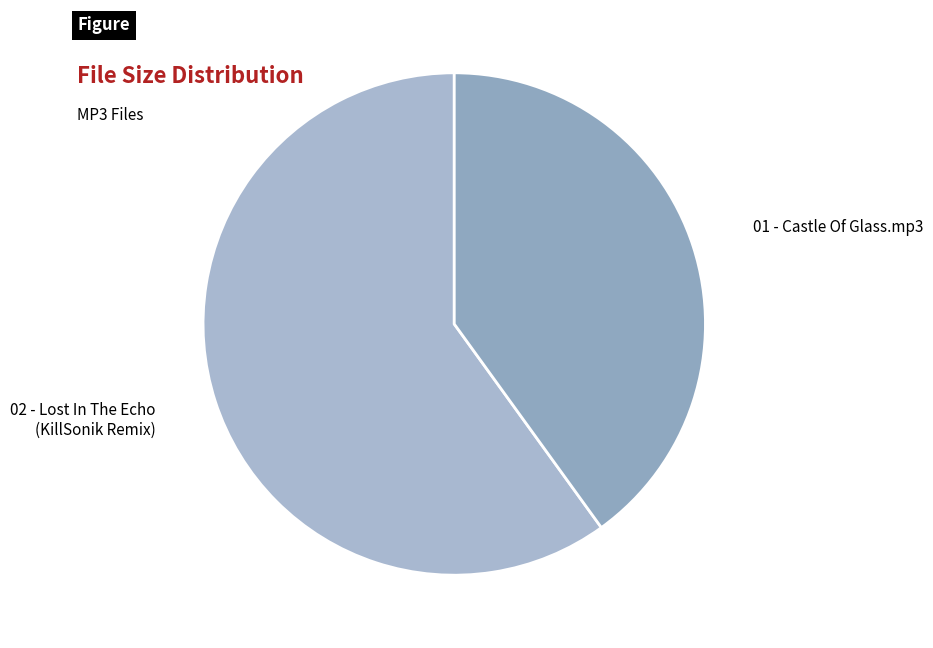

Is it true that 01 - Castle Of Glass.mp3 is 40% of the pie?

True